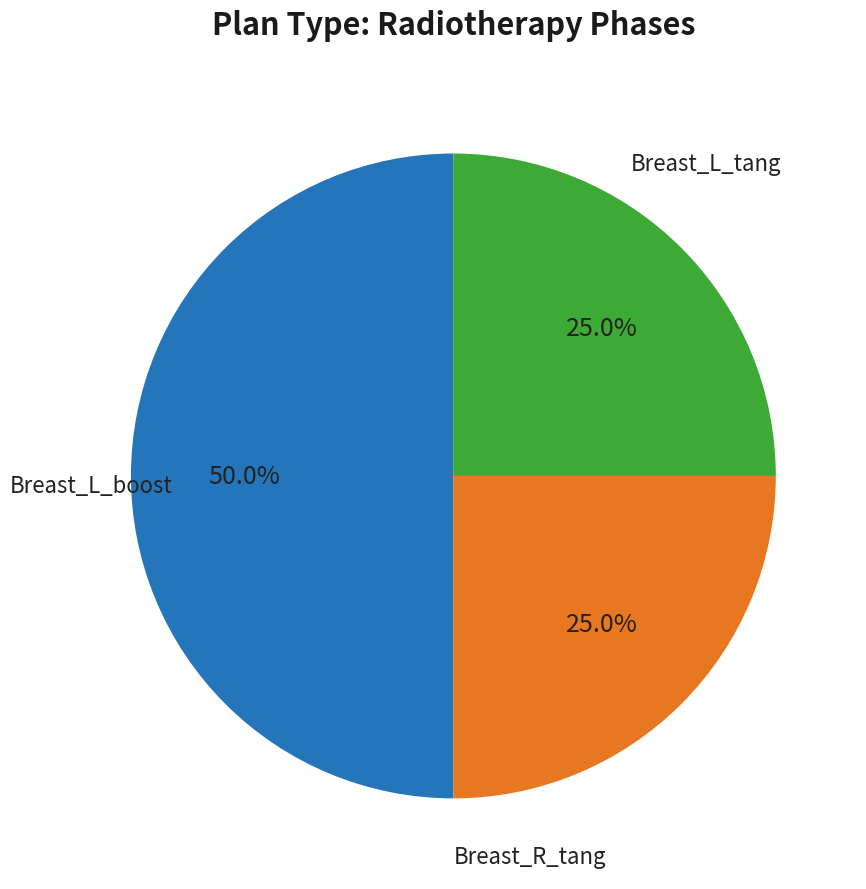

Count the number of slices in the pie.

3